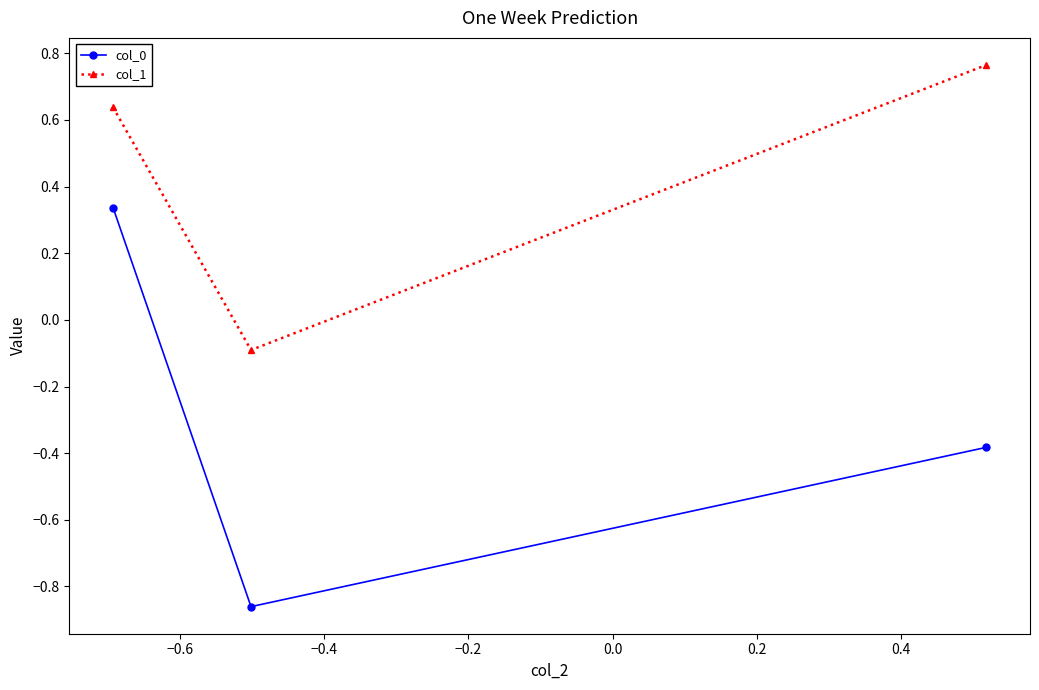

Which series has the largest total across all categories?

col_1